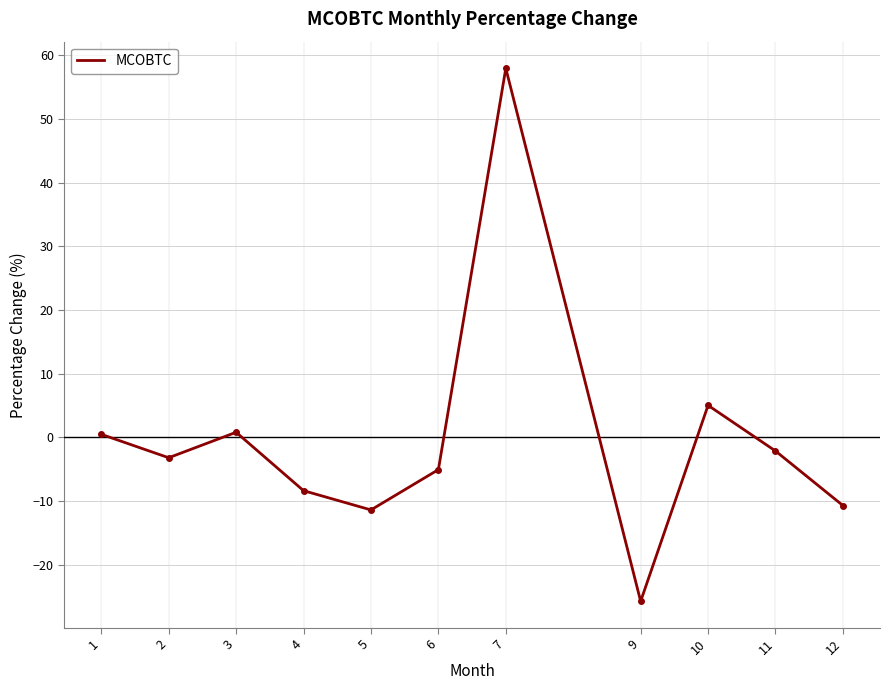

At which category does the chart reach its minimum across all series?

9